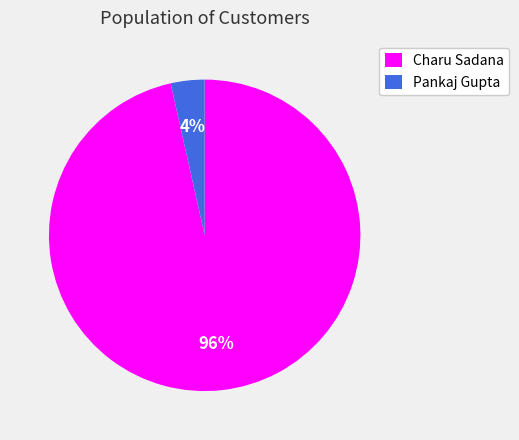

True or false: Charu Sadana accounts for 90% of the total.

False